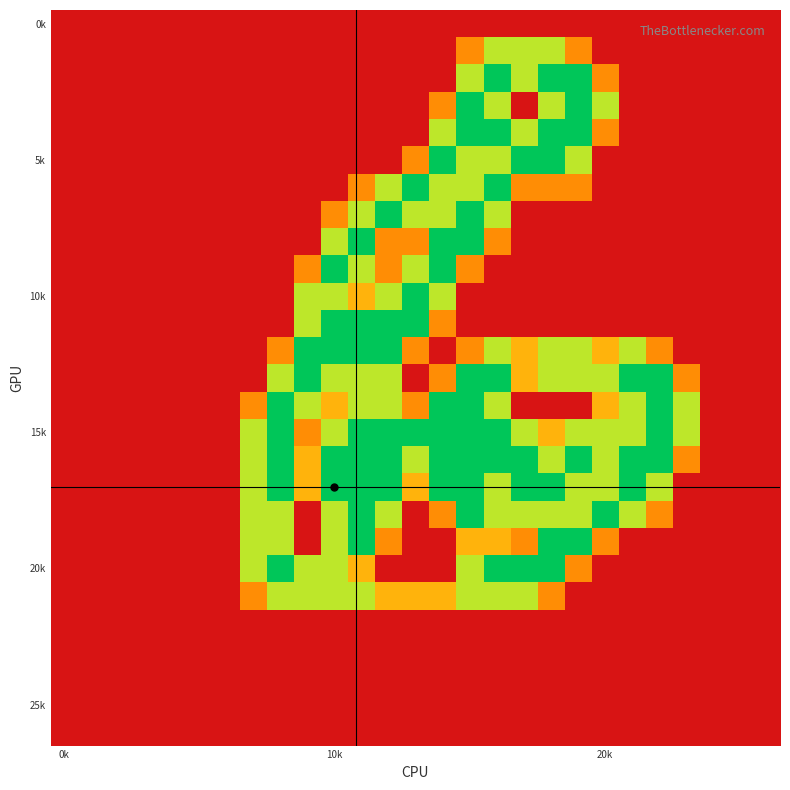

At which category is the sum across all series the highest?

15